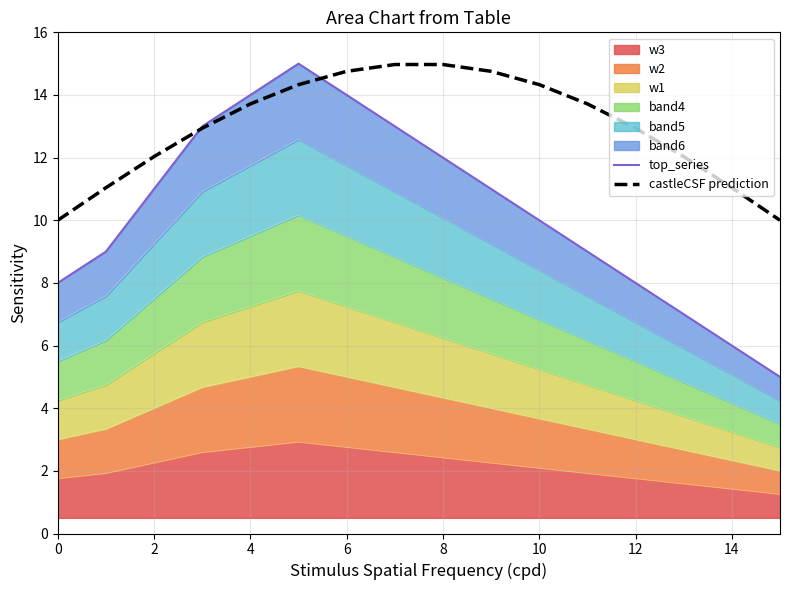

What is the average value of the top_series series?

10.3